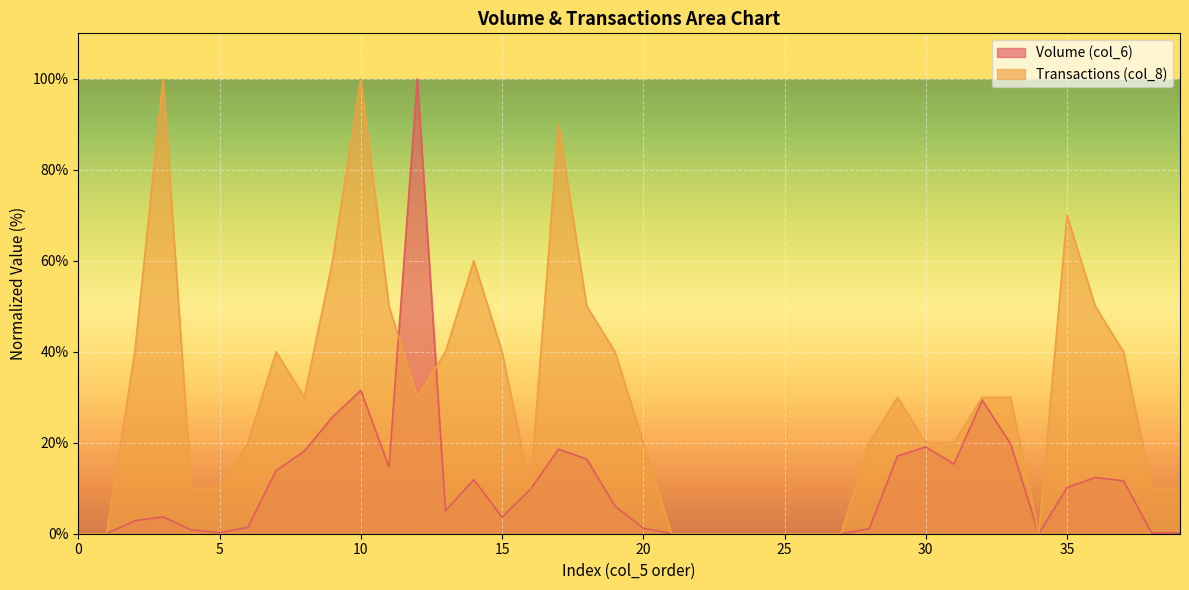

Does the chart display data point markers on the line(s)?

No